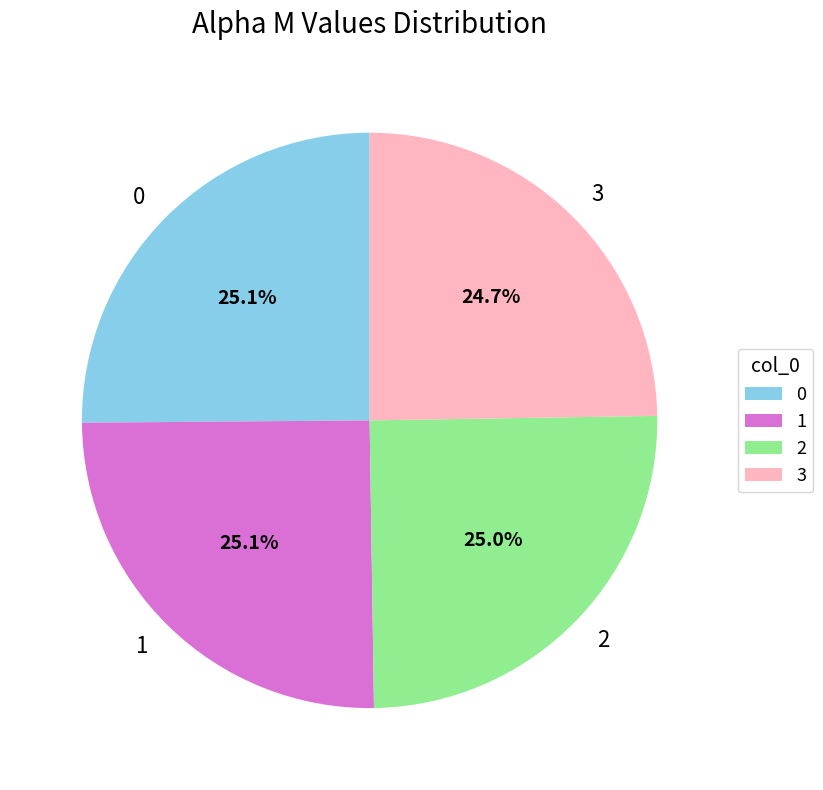

Does 3 represent more than half of the total?

No